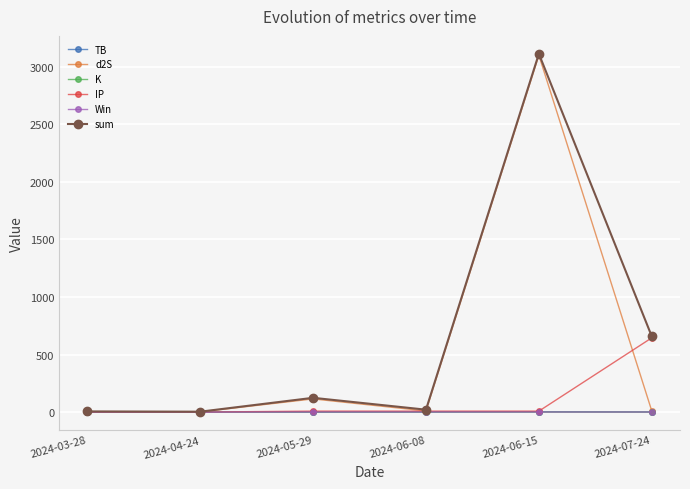

How many interior local peaks does the d2S series have?

2